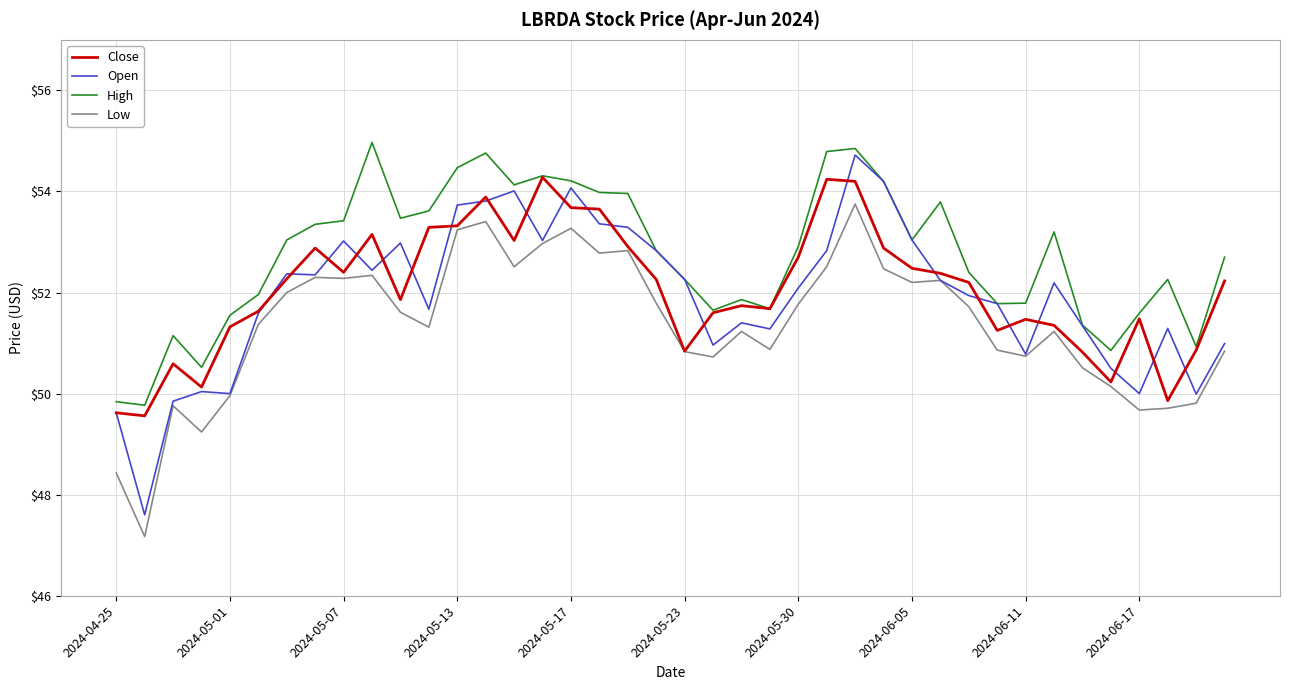

True or false: Low and High intersect in this chart.

False